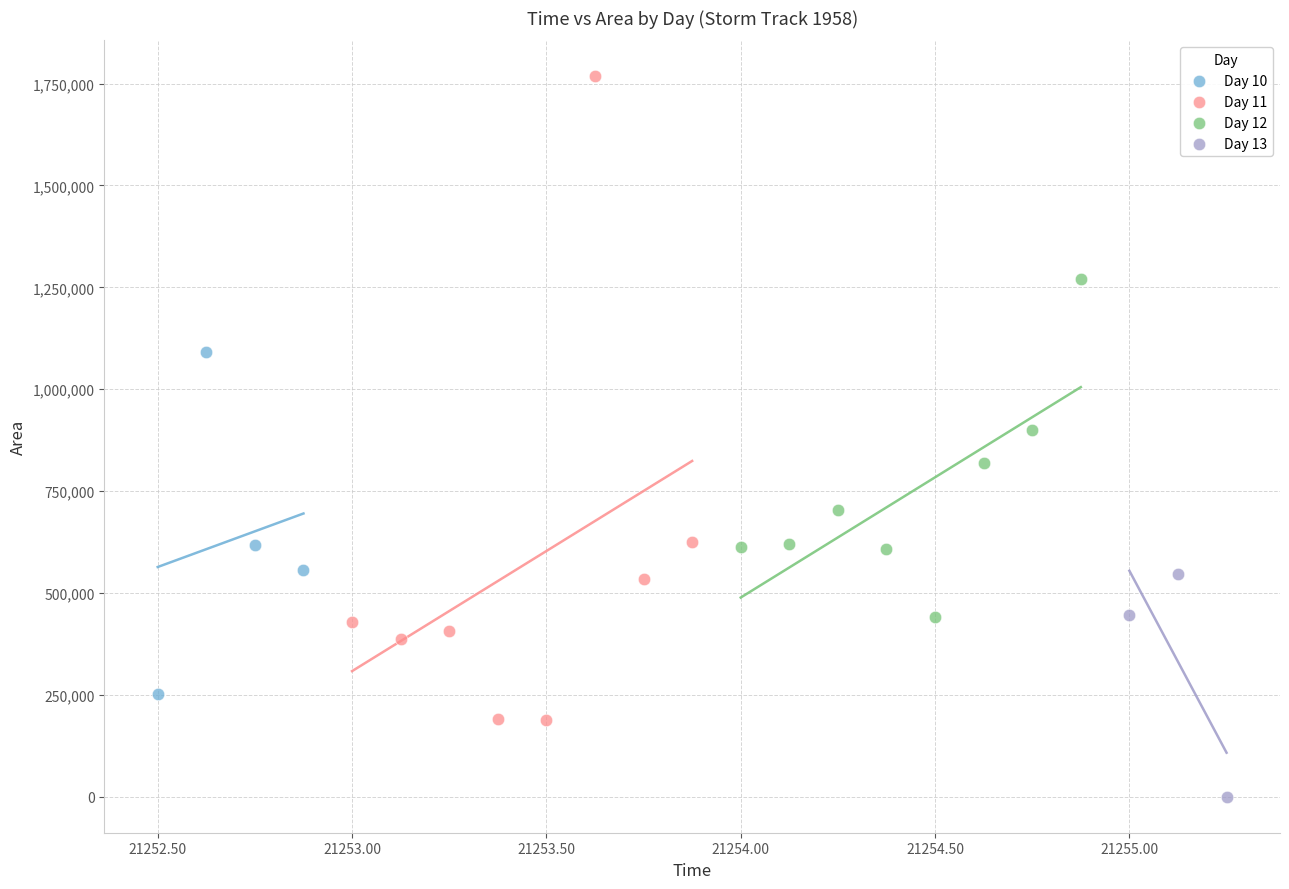

Which series contains the lowest Y value?

Day 13